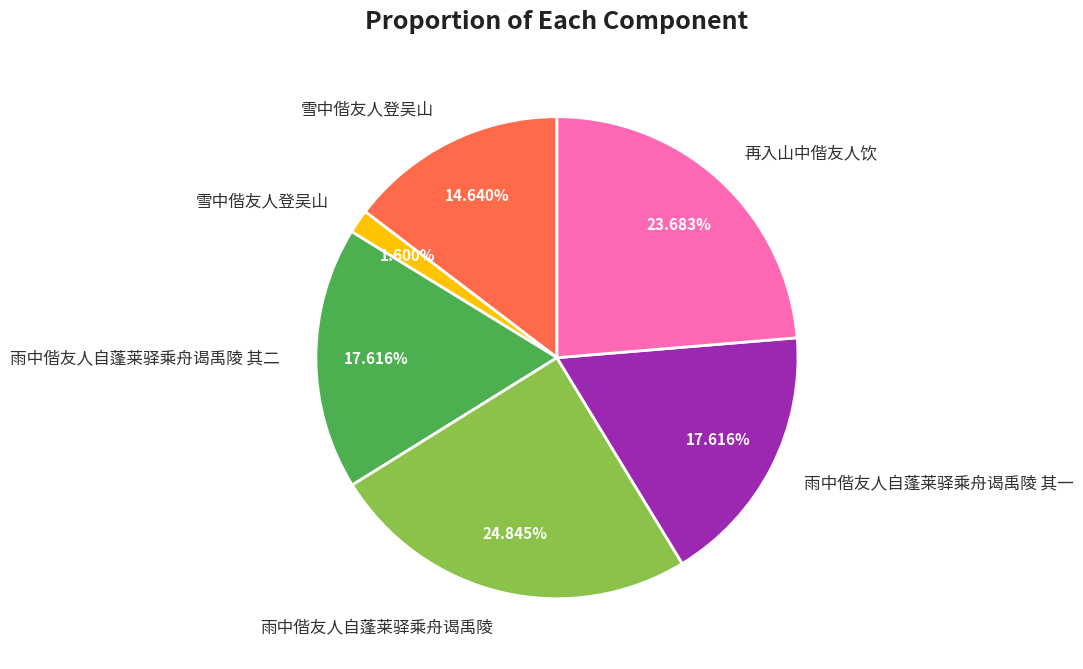

Does any single category account for the majority?

No